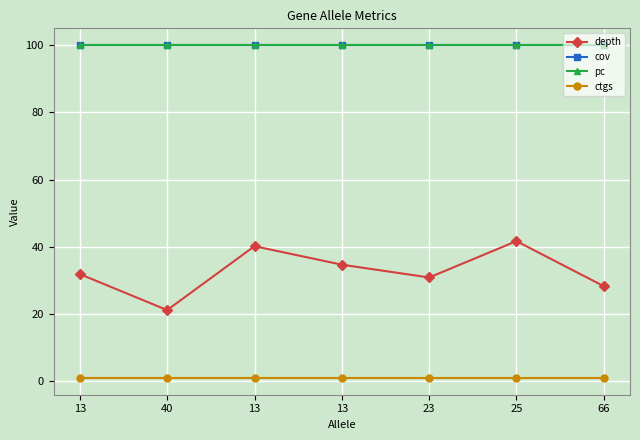

Is it true that ctgs equals 1.0 at 25?

True